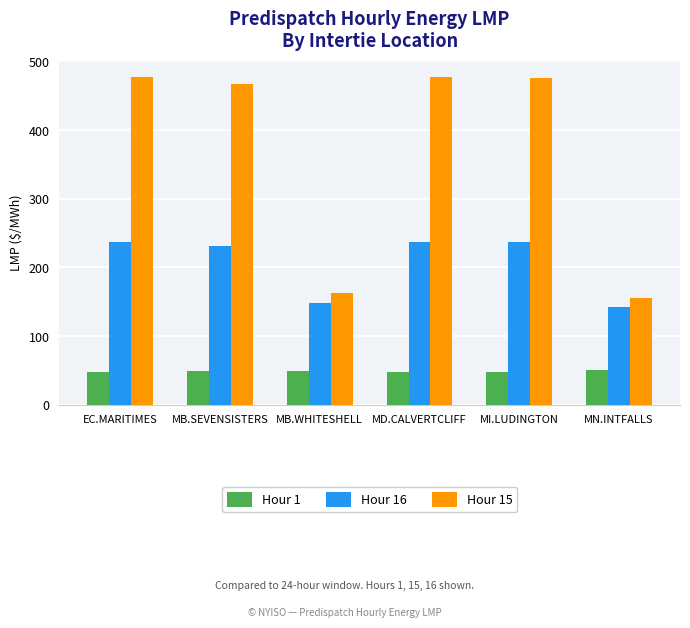

Is it true that Hour 15 equals 163.4 at MB.WHITESHELL?

True